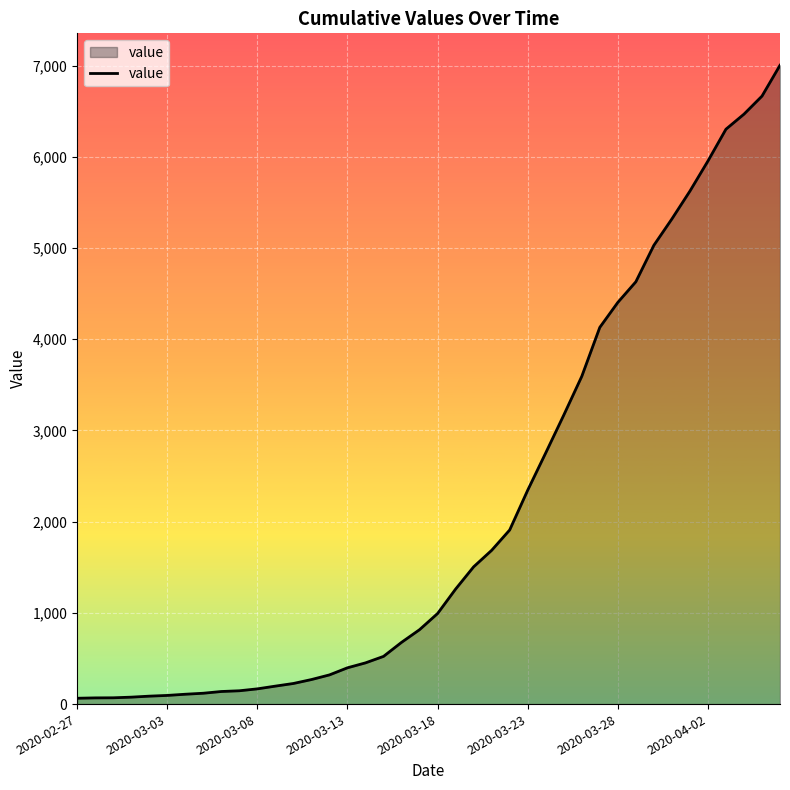

What is the greatest value displayed?

7004